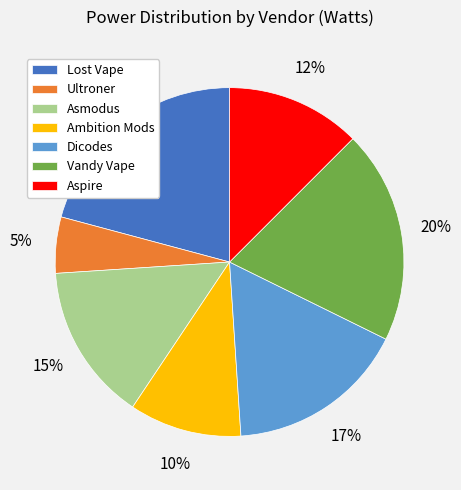

Is it true that Lost Vape is 16% of the pie?

False